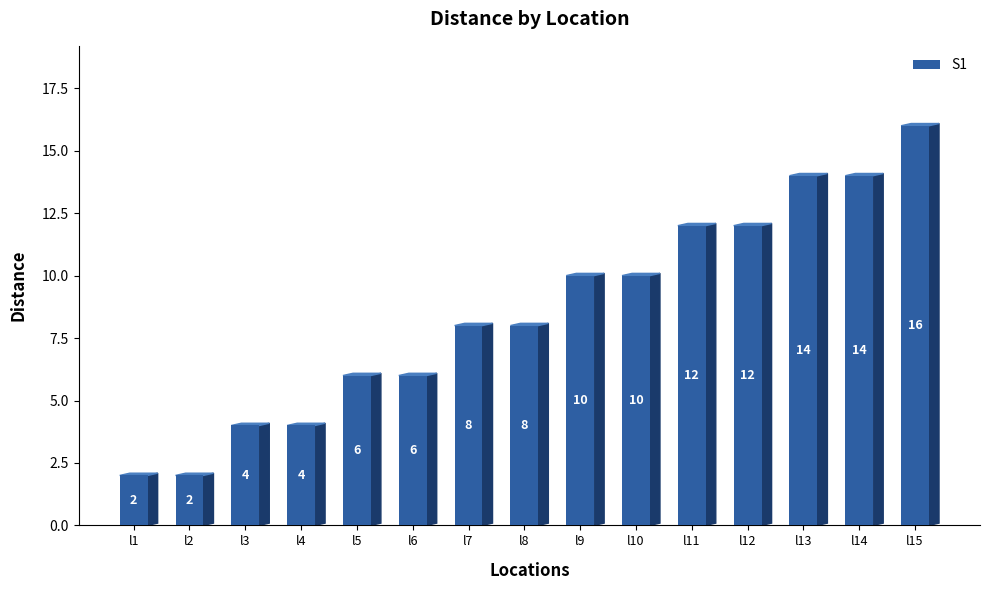

The value at l11 is 19. True or false?

False